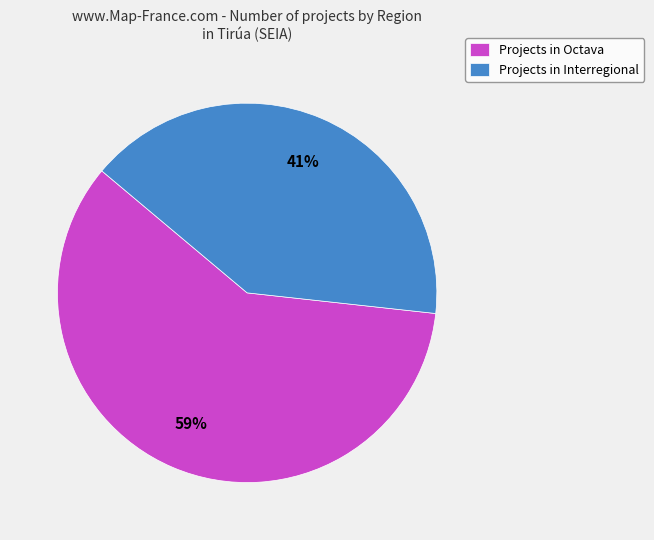

To the nearest percent, what is the average slice percentage?

50%